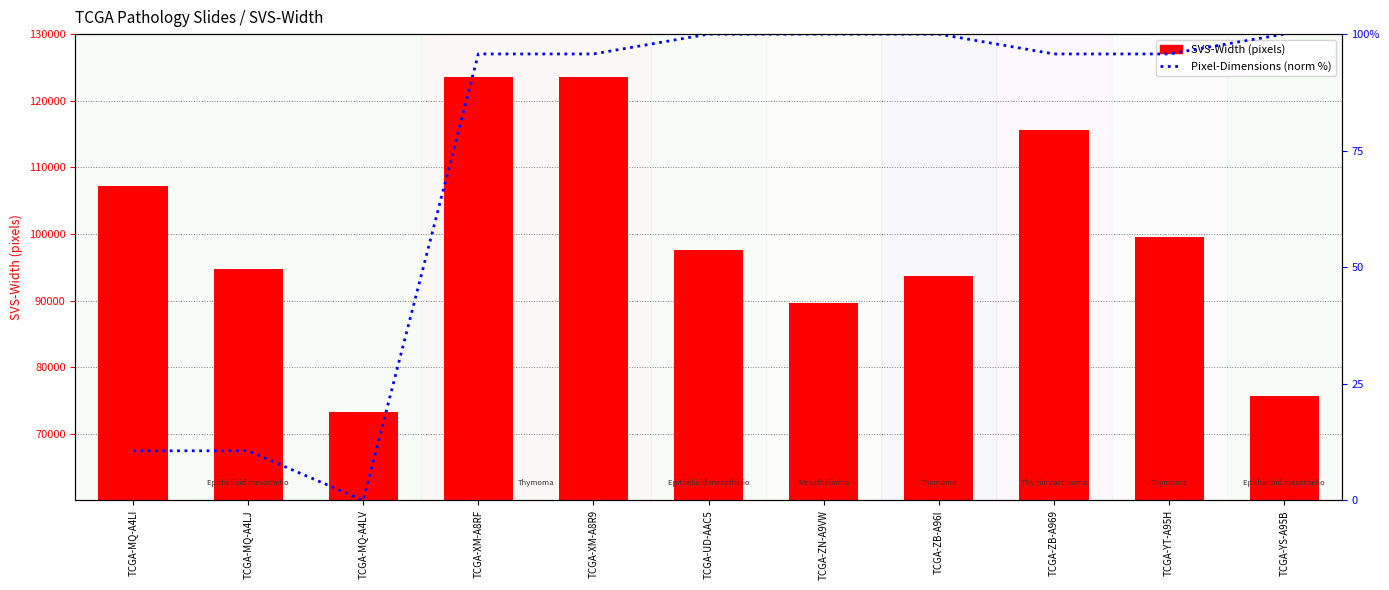

Are the bars grouped side by side (vs. stacked)?

Yes